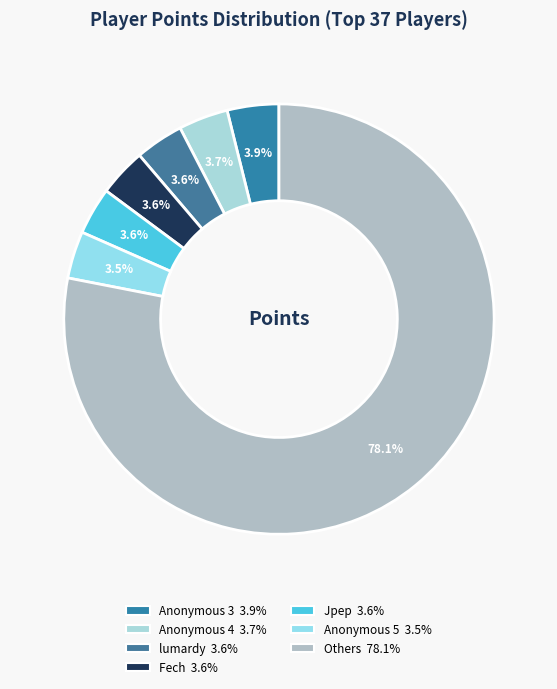

How many segments does this pie chart have?

7